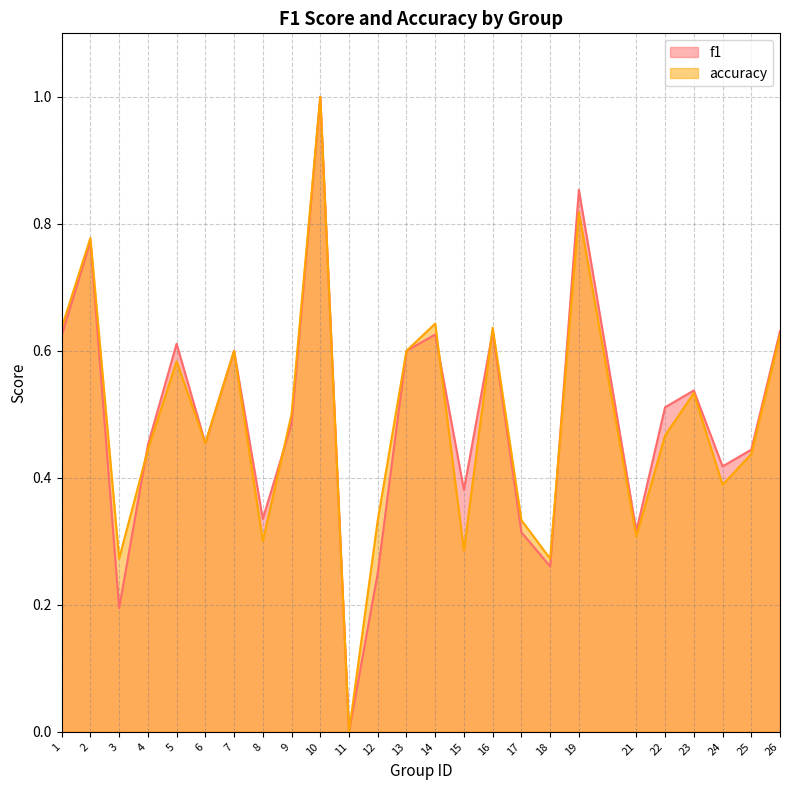

How many interior local valleys does the f1 series have?

8